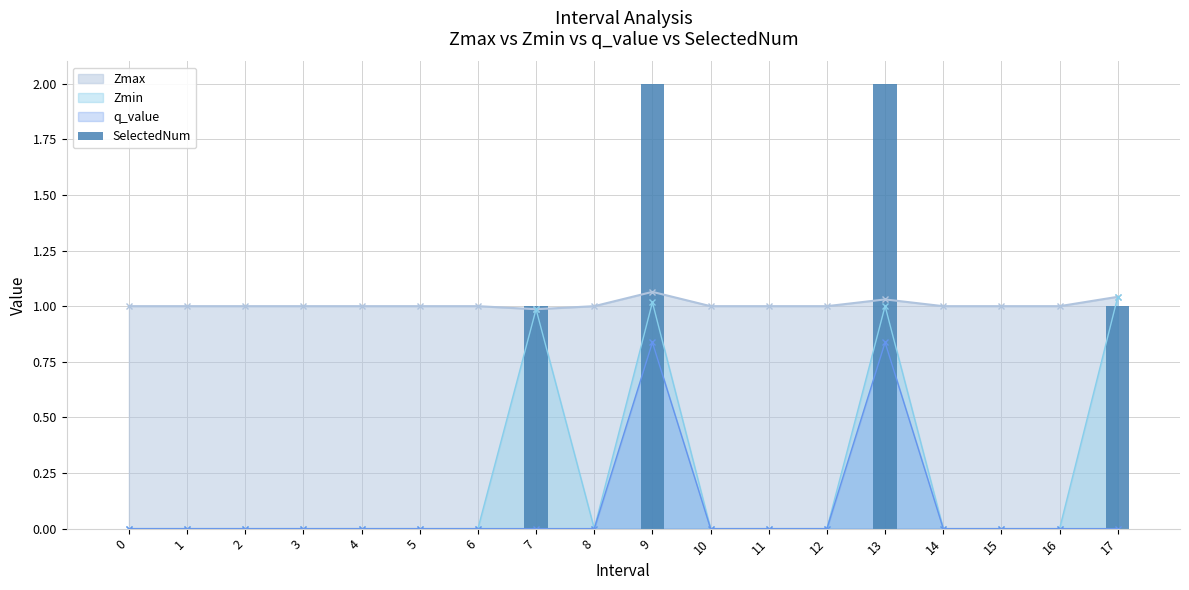

Does the chart contain stacked bars?

No